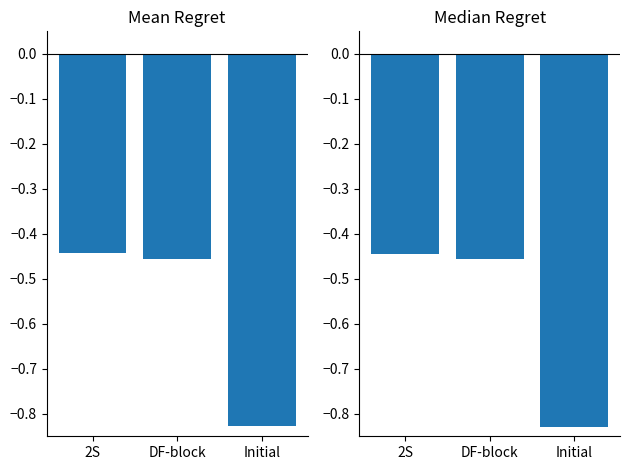

True or false: Mean Entry Bid has a value of -0.2 at Initial.

False